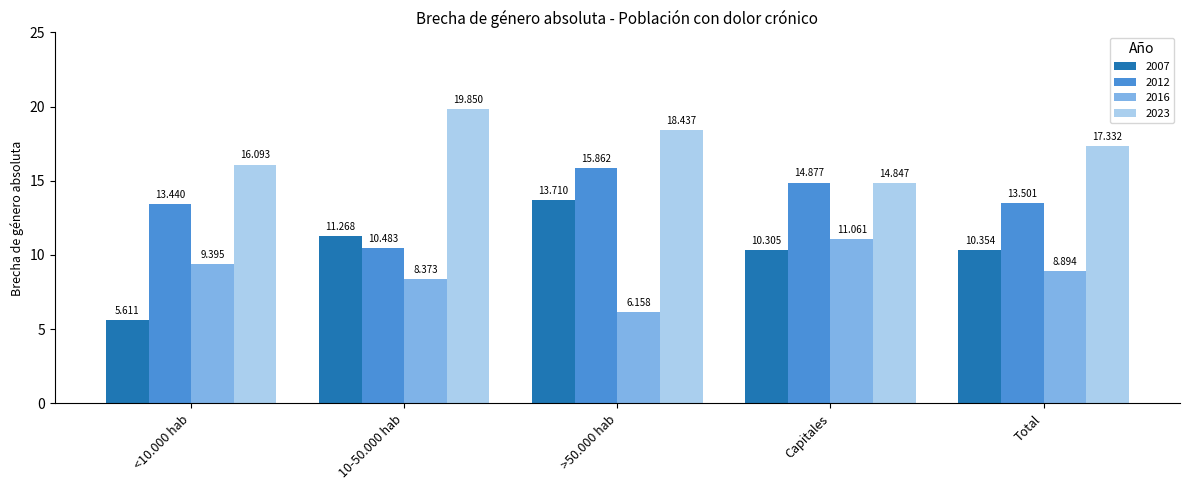

Is it true that 2012 equals 10.5 at 10-50.000 hab?

True